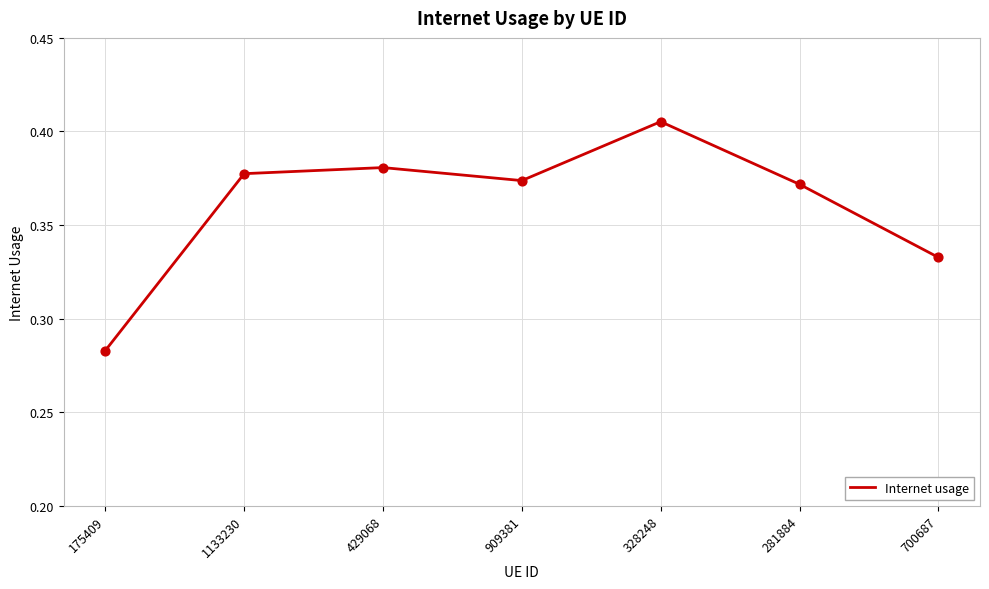

Which has a higher value, 700687 or 175409?

700687